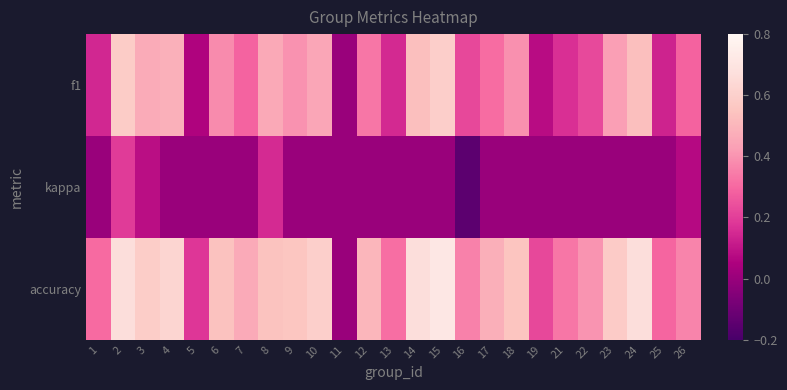

Which series has the largest range (max minus min)?

accuracy